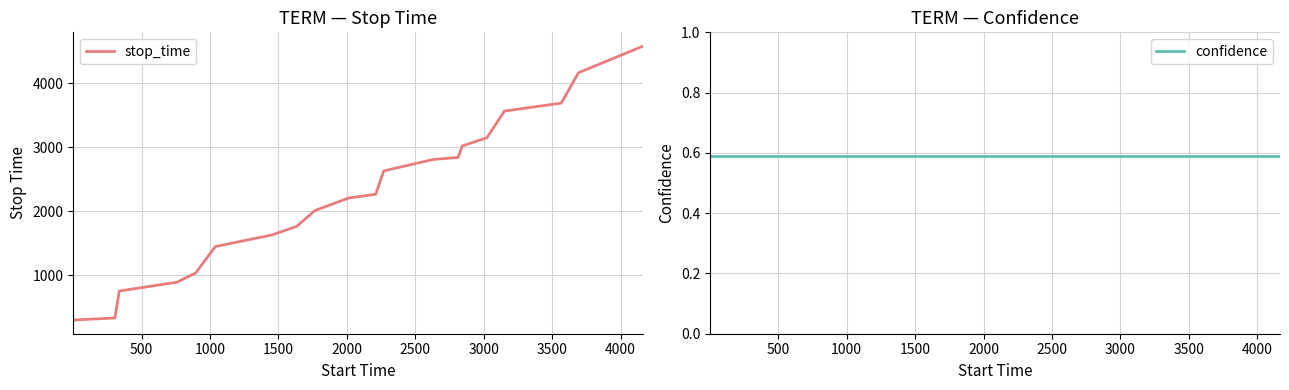

Reading left to right, transcribe all the data shown in this chart.

stop_time: 304.0	336.0	757.0	894.0	1038.0	1451.0	1632.0	1766.0	2014.0	2210.0	2268.0	2632.0	2812.0	2842.0	3022.0	3150.0	3566.0	3691.0	4165.0	4582.0
confidence: 0.6	0.6	0.6	0.6	0.6	0.6	0.6	0.6	0.6	0.6	0.6	0.6	0.6	0.6	0.6	0.6	0.6	0.6	0.6	0.6